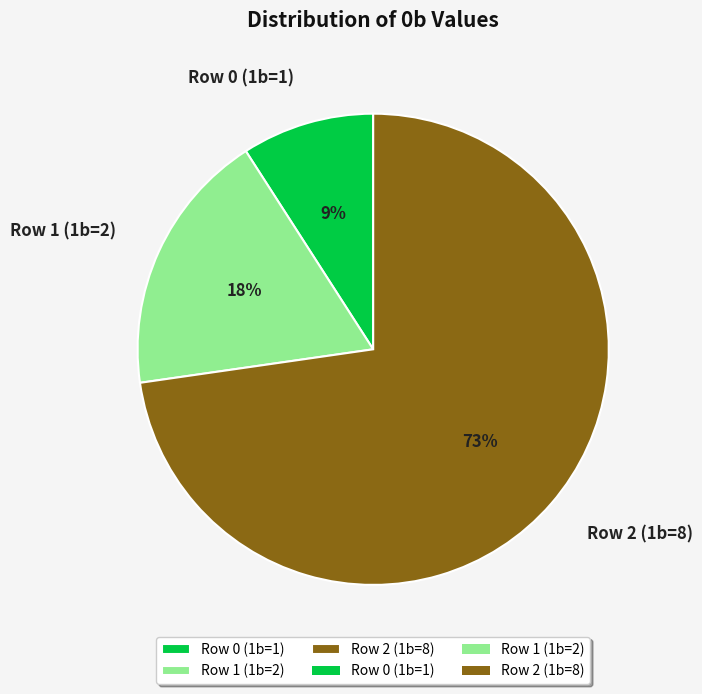

What is the smallest slice in the pie chart?

Row 0 (1b=1)